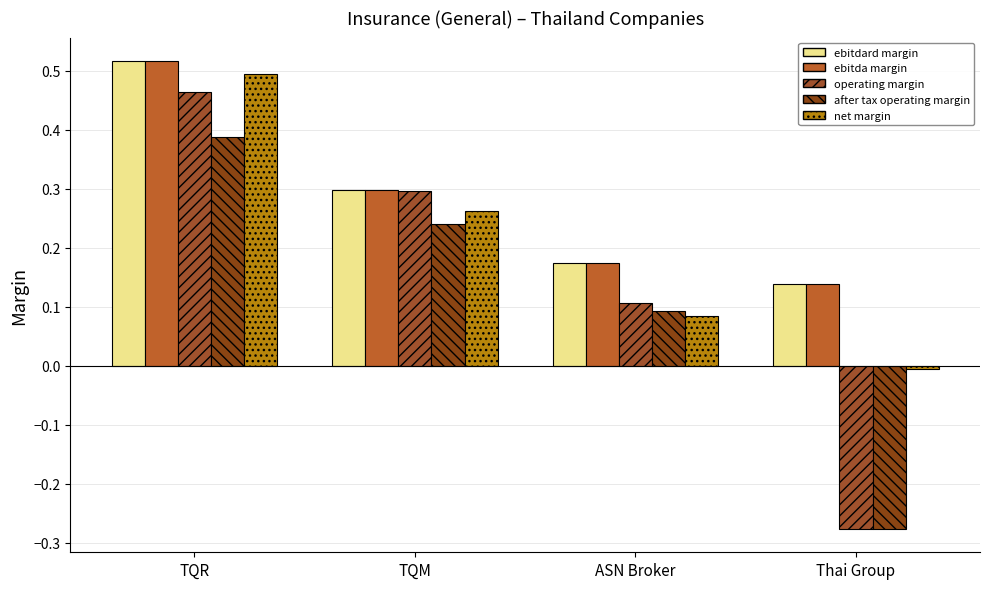

Reading left to right, what are all the values shown in this chart?

ebitdard_margin: TQR=0.5	TQM=0.3	ASN Broker=0.2	Thai Group=0.1
ebitda_margin: TQR=0.5	TQM=0.3	ASN Broker=0.2	Thai Group=0.1
operating_margin: TQR=0.5	TQM=0.3	ASN Broker=0.1	Thai Group=-0.3
after_tax_operating_margin: TQR=0.4	TQM=0.2	ASN Broker=0.1	Thai Group=-0.3
net_margin: TQR=0.5	TQM=0.3	ASN Broker=0.1	Thai Group=-0.0